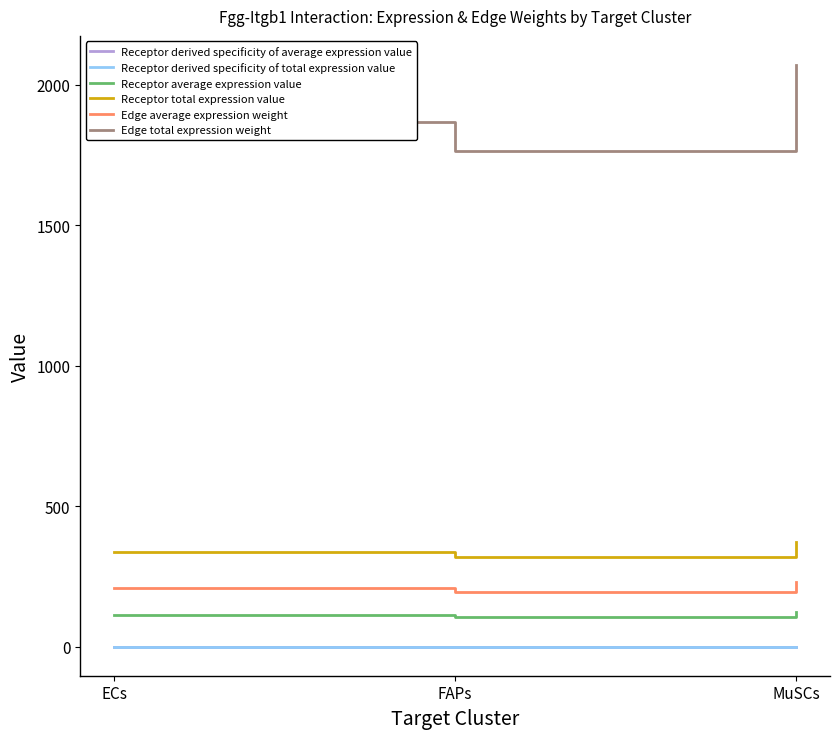

Is it true that Edge total expression weight equals 2752.1 at ECs?

False